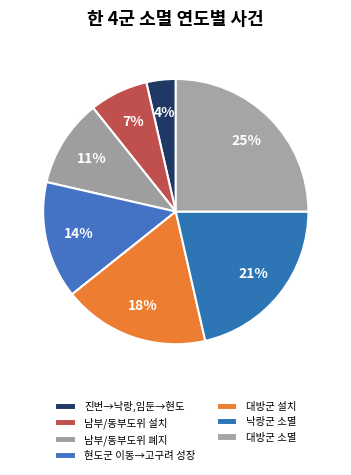

Count the number of slices in the pie.

7